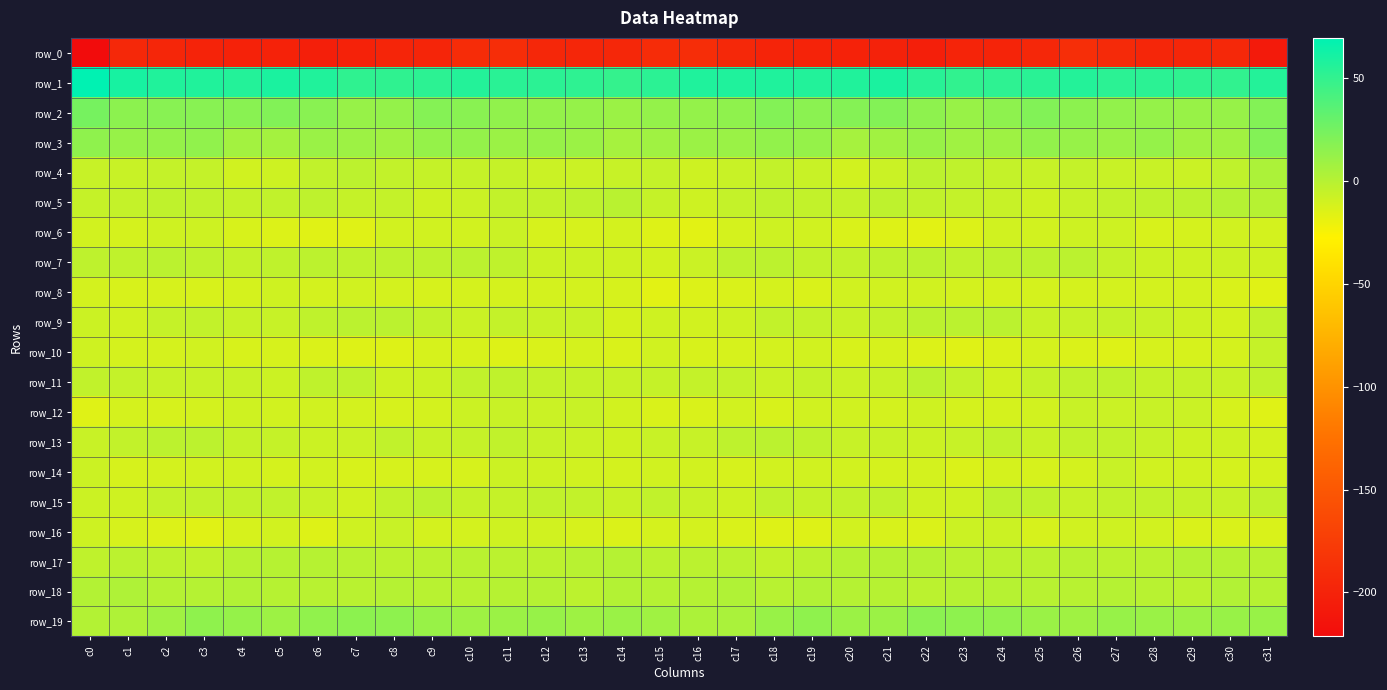

Count the number of data series in this chart.

20